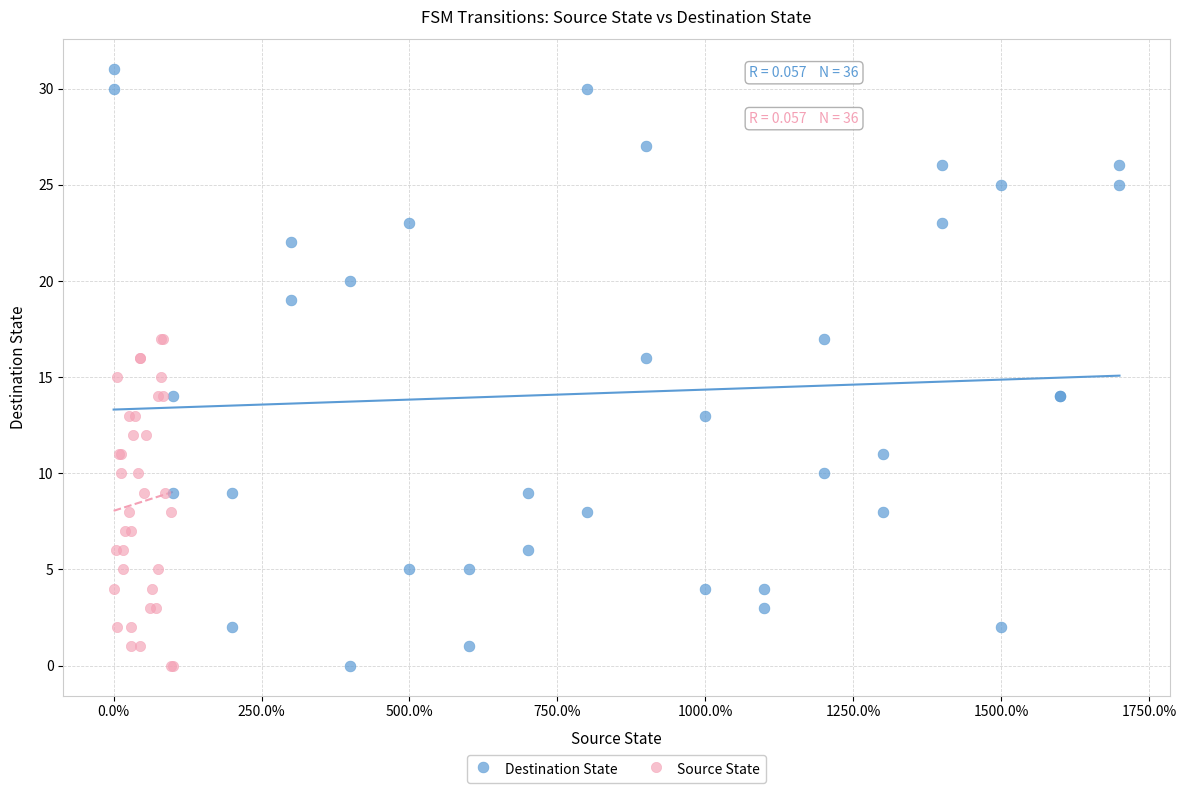

Which series reaches the maximum Y coordinate?

Destination State